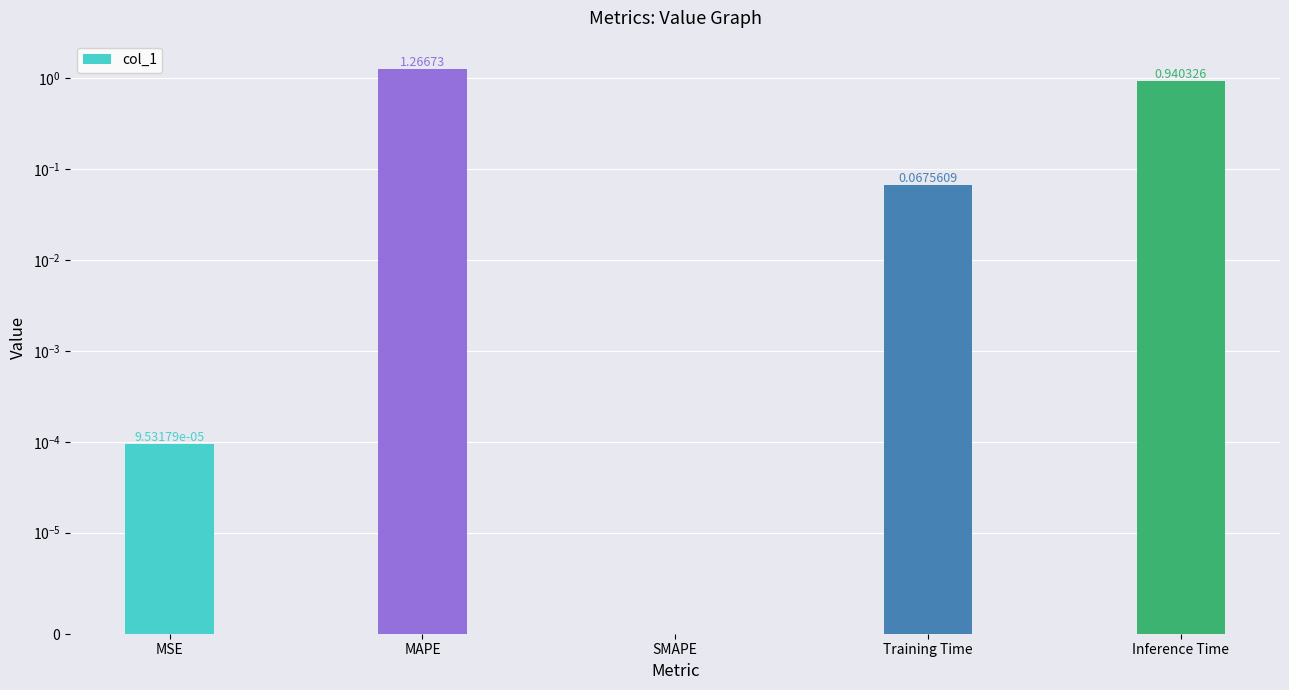

What is the difference between the values at MAPE and Training Time?

1.2